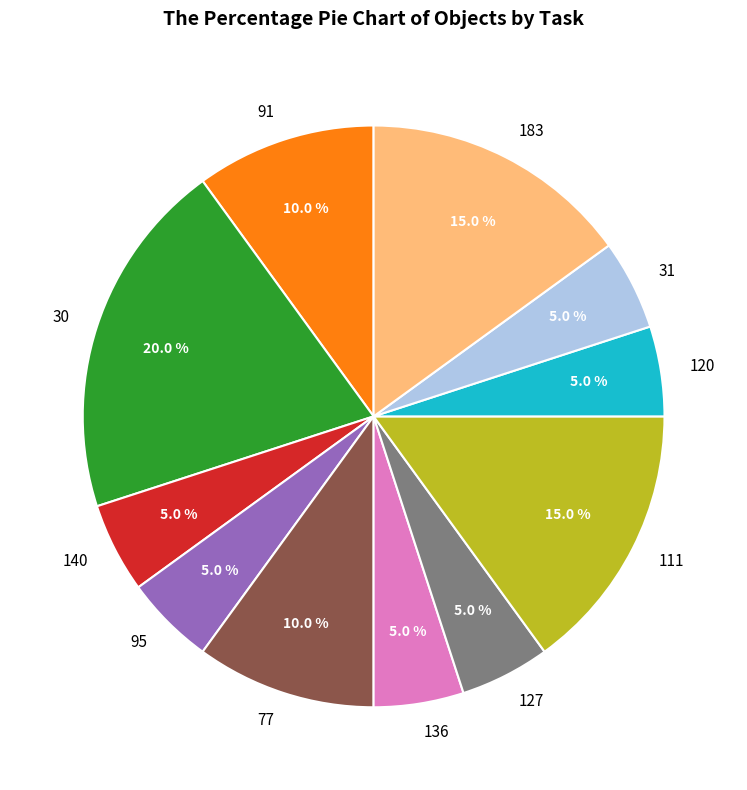

To the nearest percent, what is the difference between the 120 and 91 slice percentages?

5%